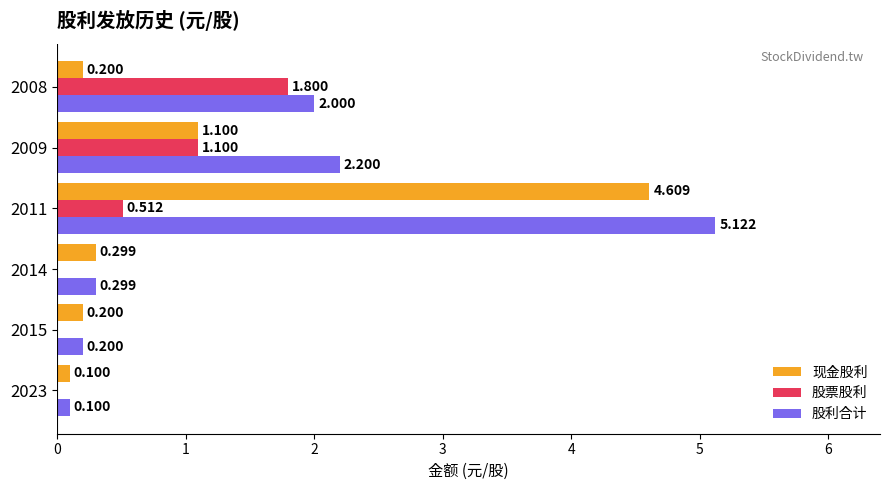

Which series changed the most between 2014 and 2009?

股利合计